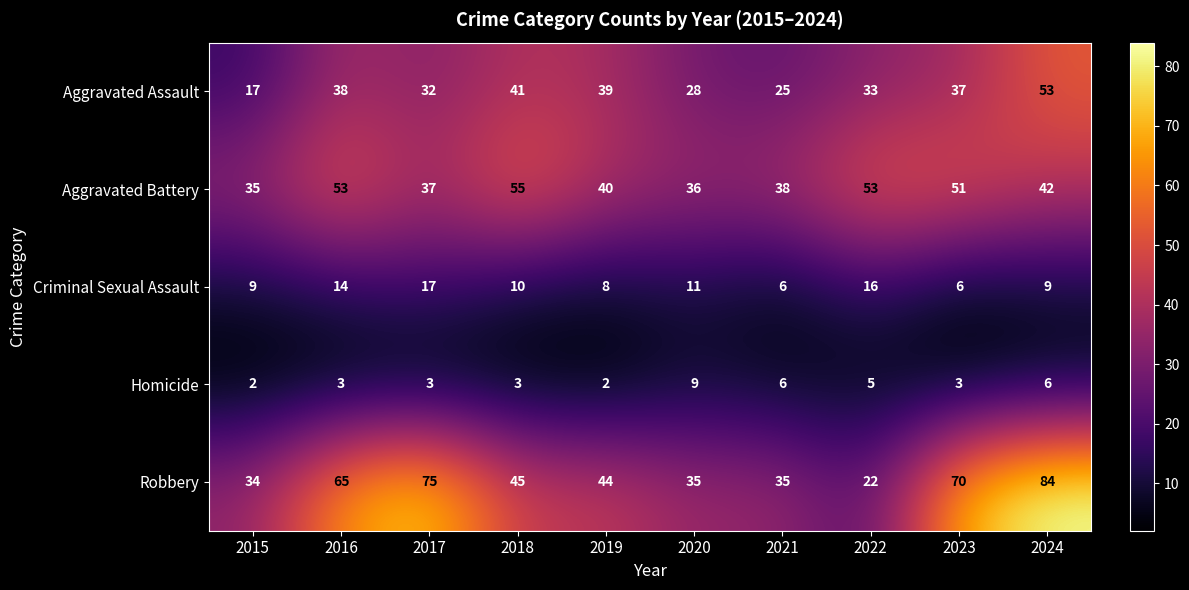

Rank the series at 2018 from highest to lowest value.

Aggravated Battery, Robbery, Aggravated Assault, Criminal Sexual Assault, Homicide